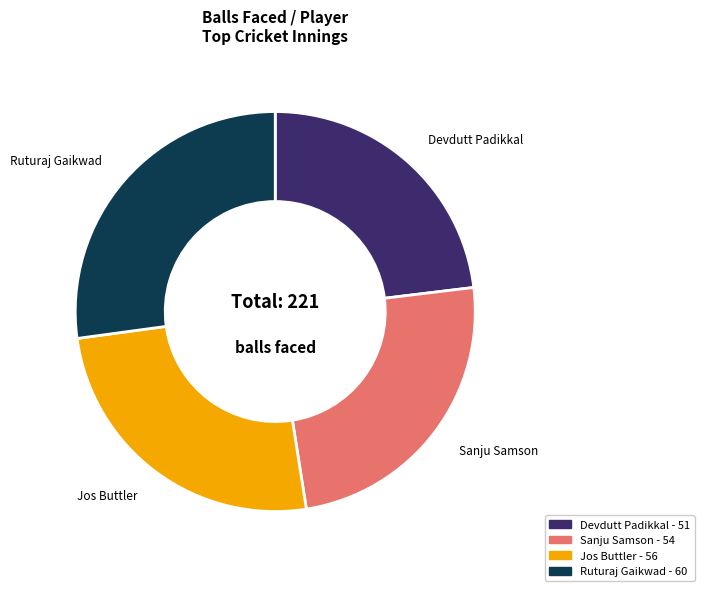

Which slice is the smallest?

Devdutt Padikkal